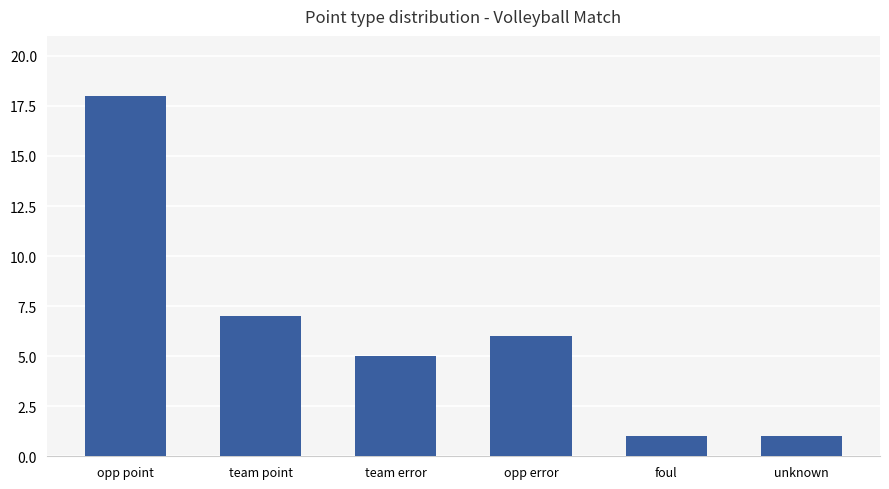

Which label corresponds to the largest value in the chart?

opp point